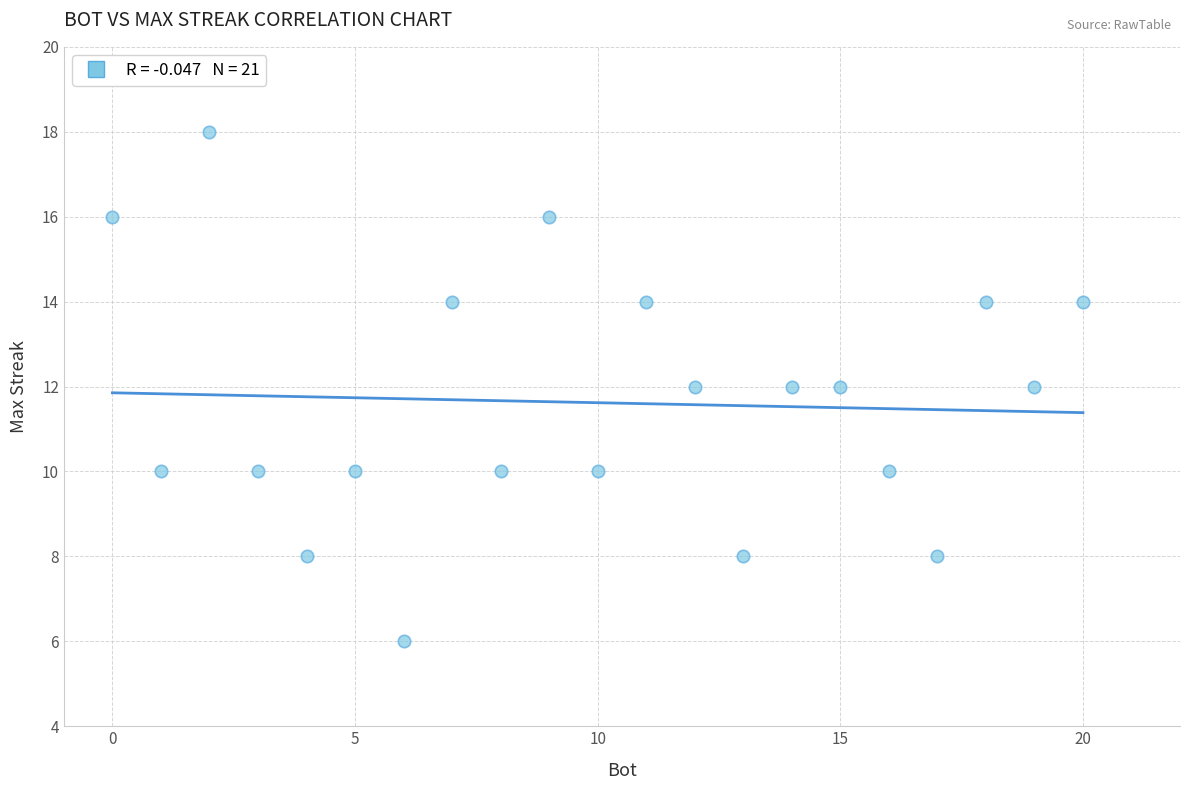

What is the range of X values (max minus min)?

20